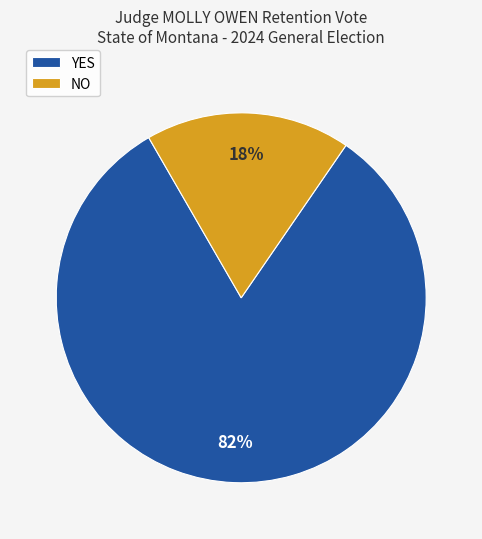

Is it true that YES is 72% of the pie?

False